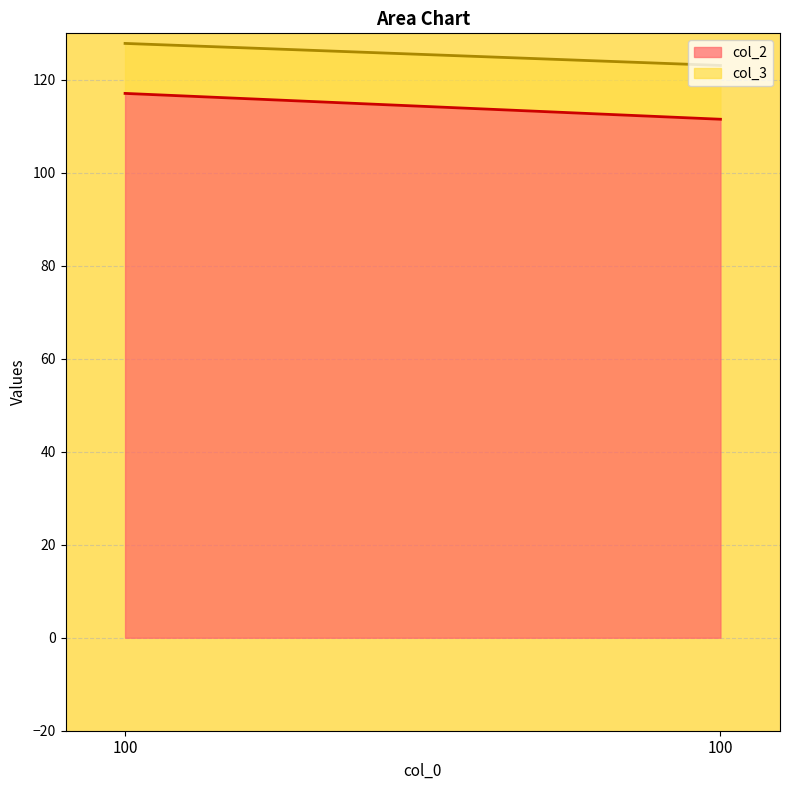

True or false: col_3_line has a value of 79.6 at 100.

False